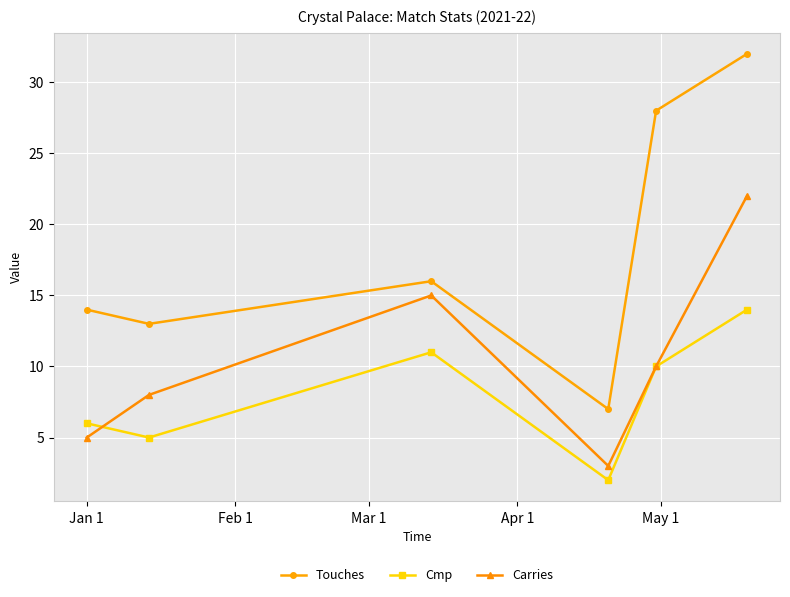

How many data points does each series have?

6